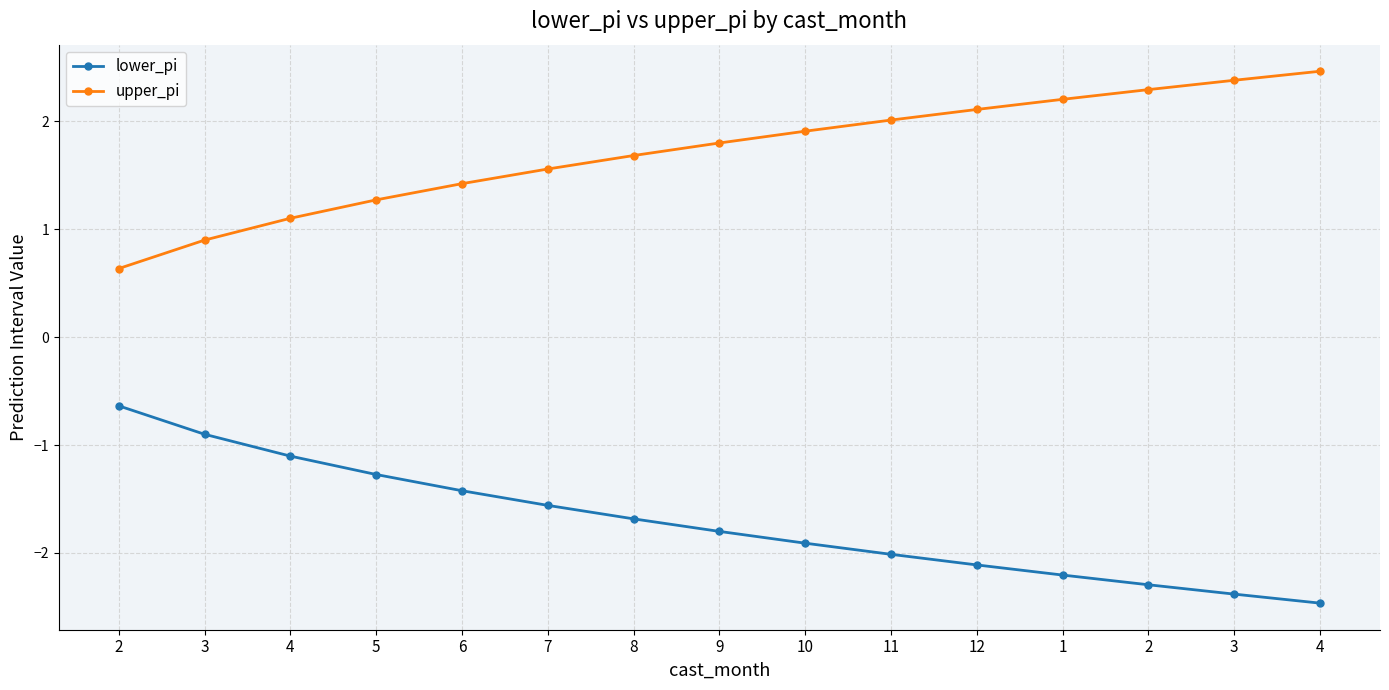

At which category does the chart reach its peak across all series?

4